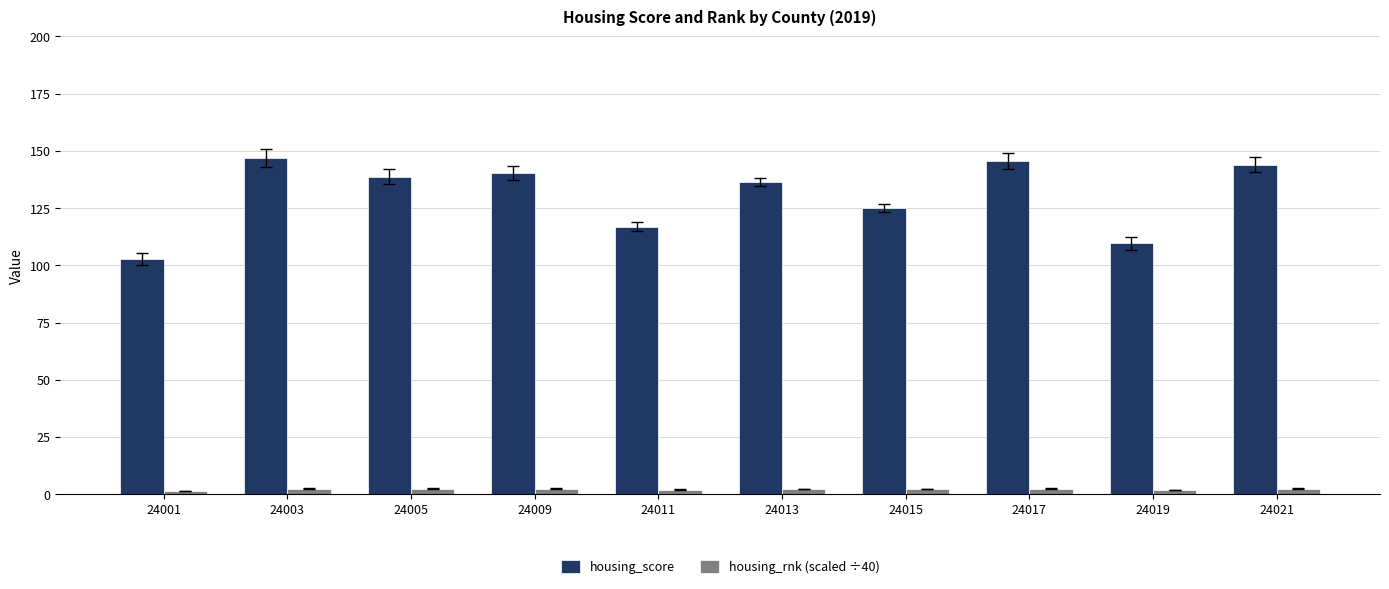

Between 24001 and 24005, which series saw the biggest shift?

housing_score